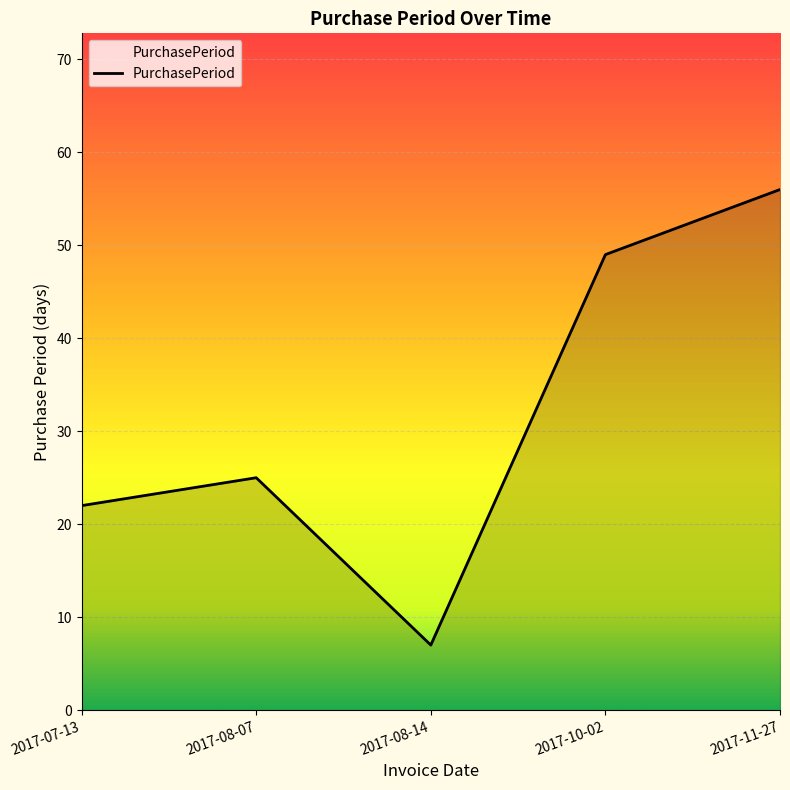

Where is the first local minimum?

2017-08-14